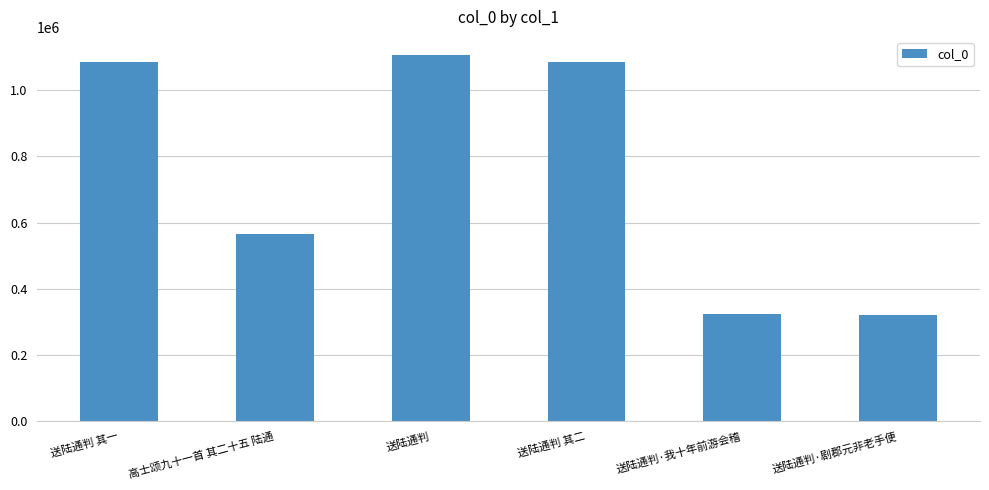

What is the smallest value displayed?

322080